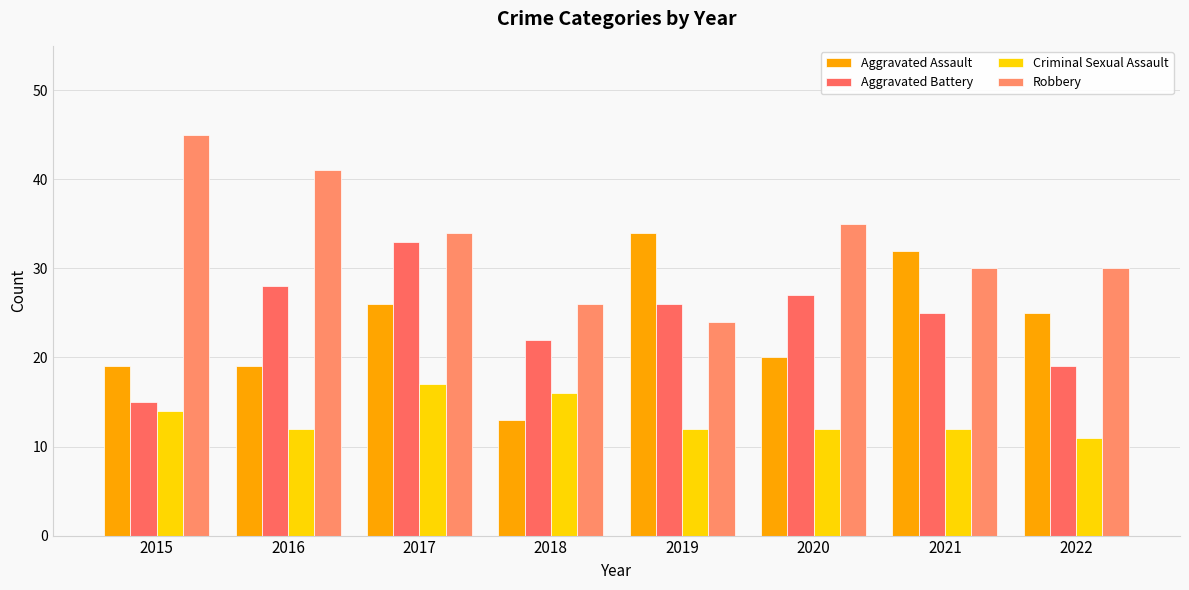

What is the smallest value displayed?

11